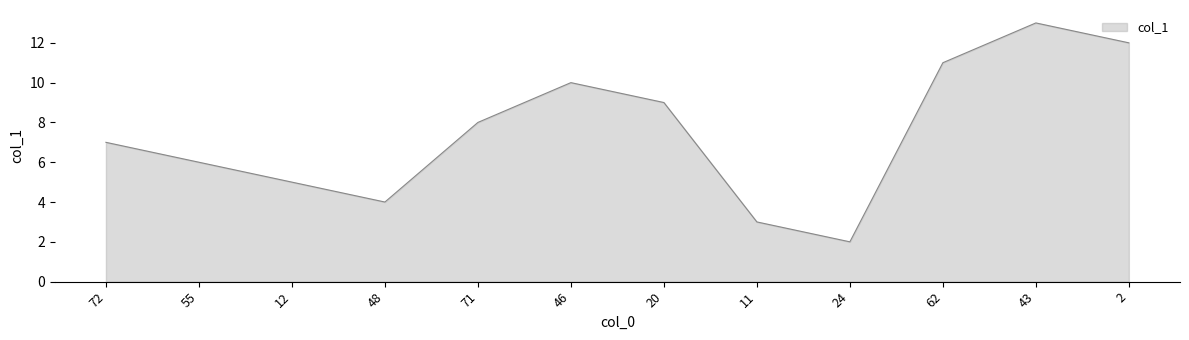

Read the value at 46, to the nearest 5.

10